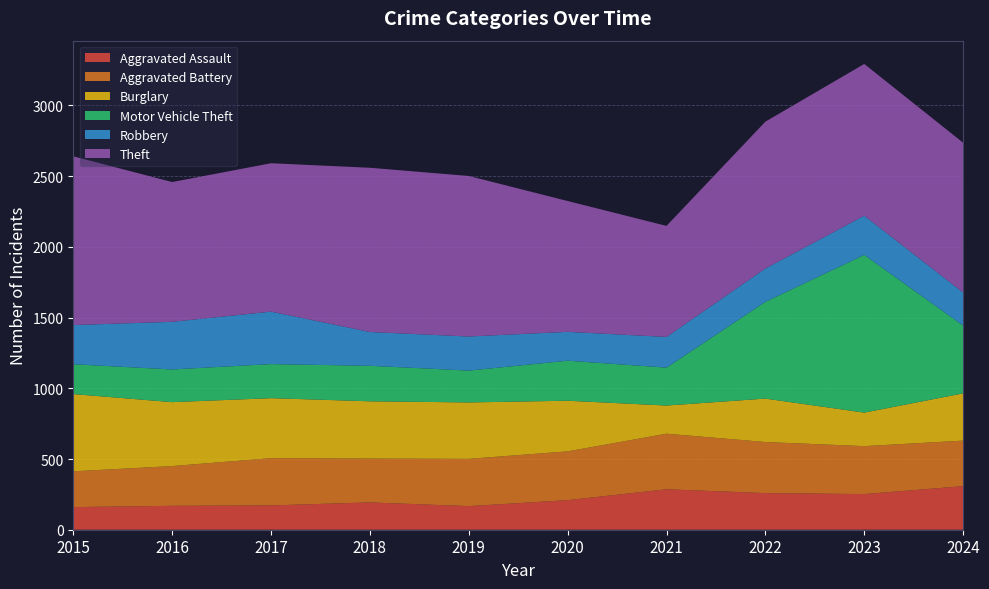

Reading left to right, list all the values displayed in this chart.

Aggravated Assault: 160	169	172	193	167	209	286	259	252	308
Aggravated Battery: 253	281	334	310	334	345	393	361	339	322
Burglary: 546	452	424	405	399	358	199	307	237	334
Motor Vehicle Theft: 211	231	241	251	225	283	268	684	1115	479
Robbery: 277	337	371	239	241	204	217	236	277	234
Theft: 1193	988	1049	1161	1135	925	785	1038	1073	1059